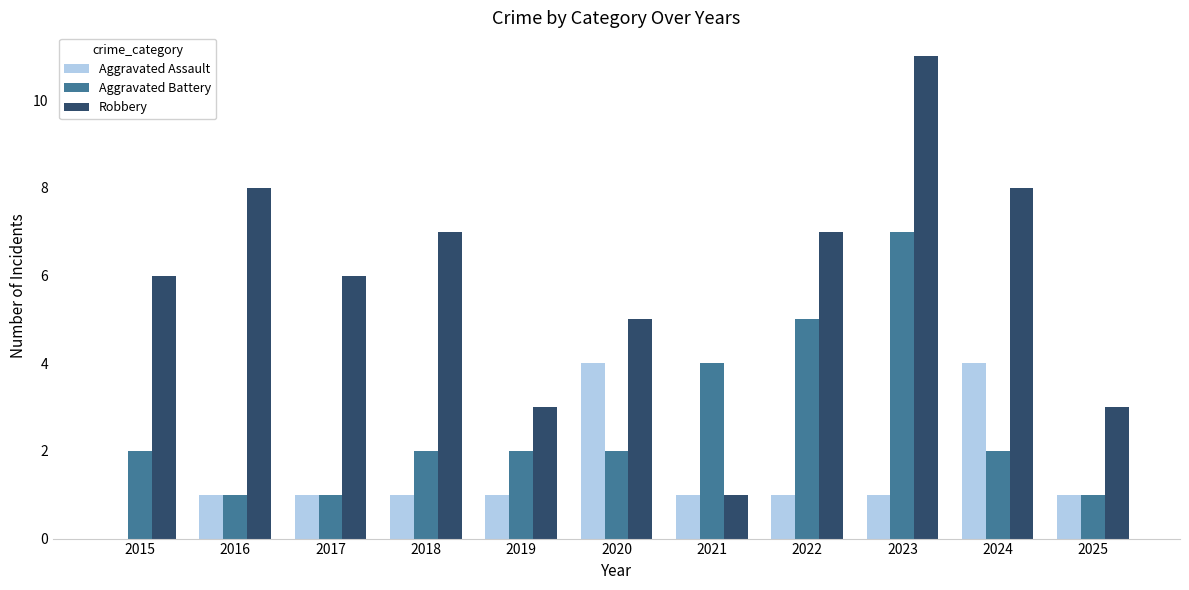

Reading right to left, extract all data points from this chart.

Aggravated Assault: 1	4	1	1	1	4	1	1	1	1	0
Aggravated Battery: 1	2	7	5	4	2	2	2	1	1	2
Robbery: 3	8	11	7	1	5	3	7	6	8	6